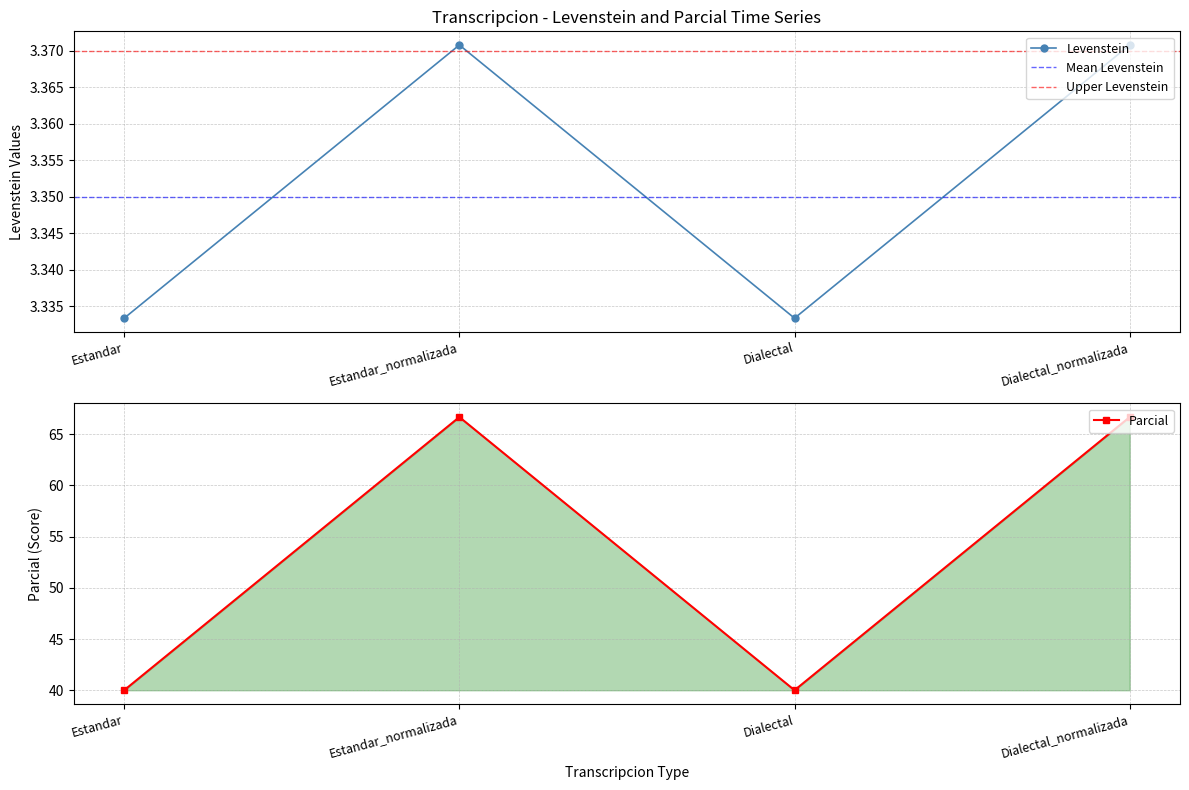

What is the difference between the Parcial values at Dialectal and Dialectal_normalizada?

26.7